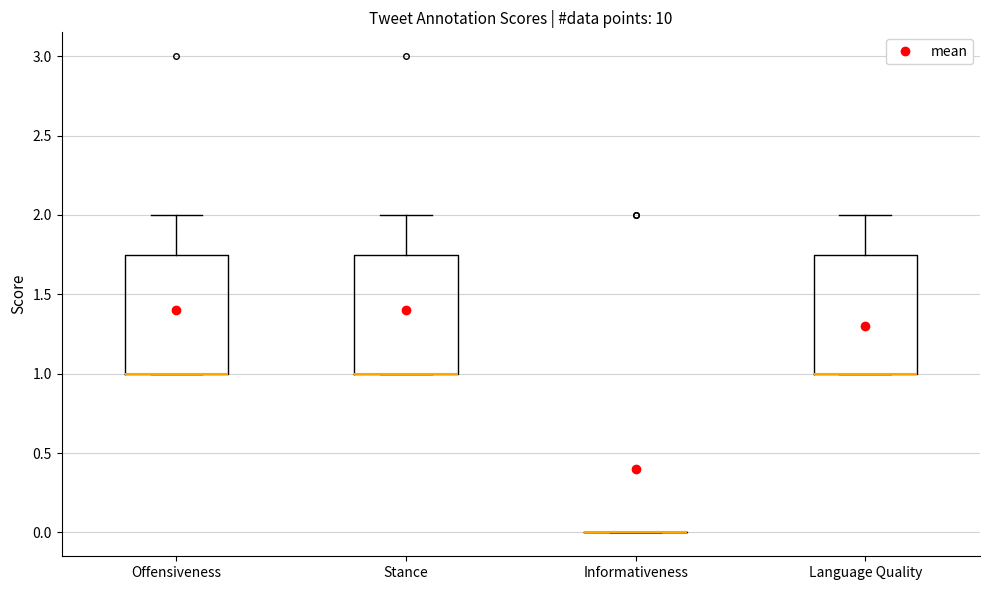

Reading left to right, read every box against the y-axis: the position of its median line, the range the box covers, and the ends of its whiskers. The values are not printed on the chart, so give them approximately, as read against the axis.

Offensiveness: median 1.00 (drawn on the box's lower edge), box 1.00 to 1.75, whiskers 1.00 to 2.00
Stance: median 1.00 (drawn on the box's lower edge), box 1.00 to 1.75, whiskers 1.00 to 2.00
Informativeness: box collapsed to a line at 0.00, whiskers 0.00 to 0.00
Language Quality: median 1.00 (drawn on the box's lower edge), box 1.00 to 1.75, whiskers 1.00 to 2.00